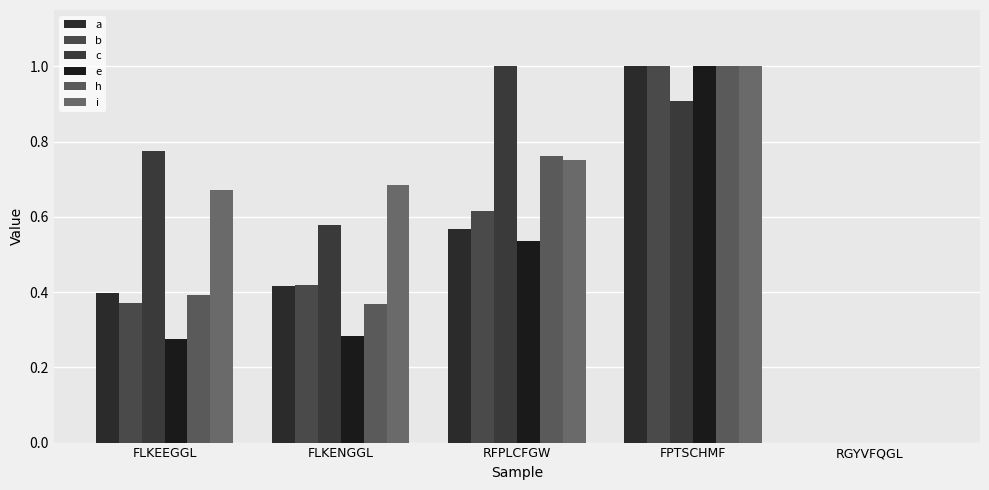

What is the total value across all series at FLKENGGL?

2.8